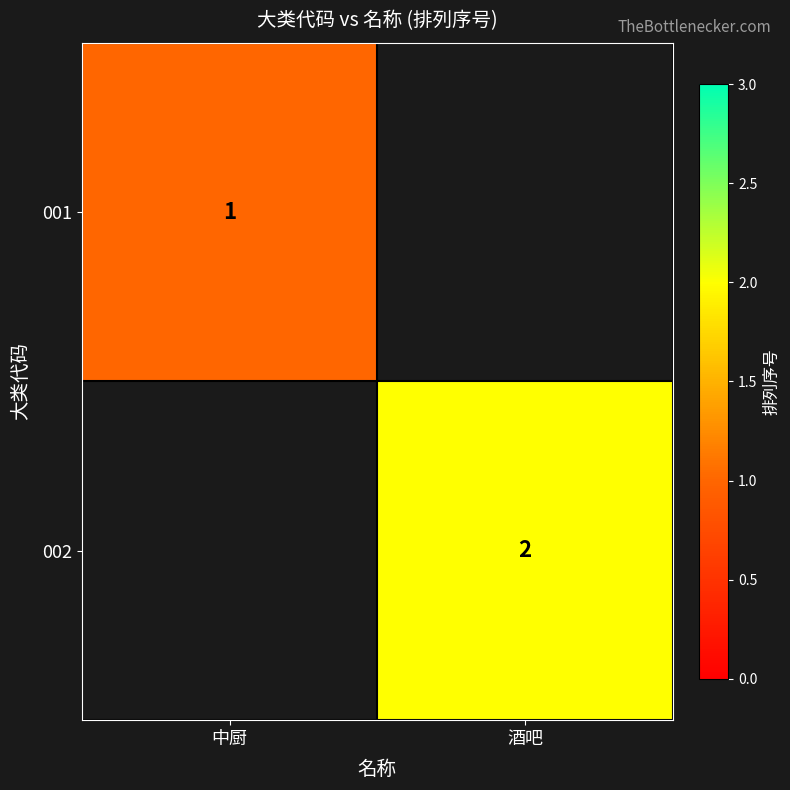

The value of 001 at 中厨 is 1. True or false?

True